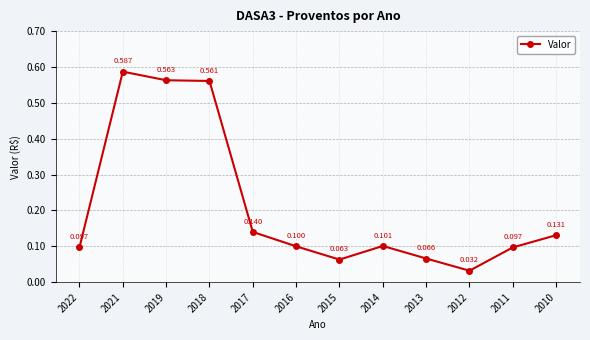

What is the value of the 8th point from the left?

0.1